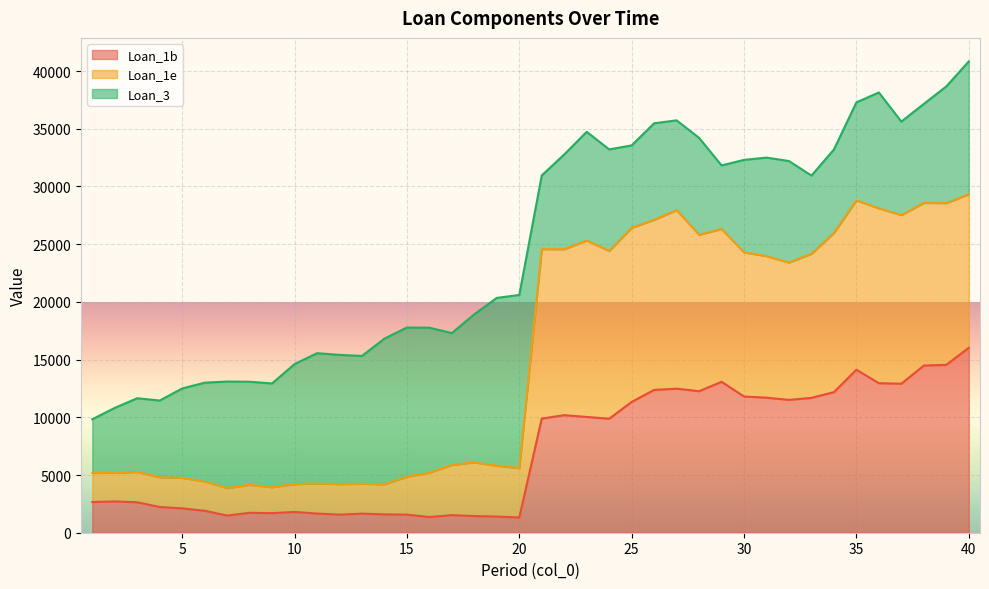

What is the total value across all series at 30?

32303